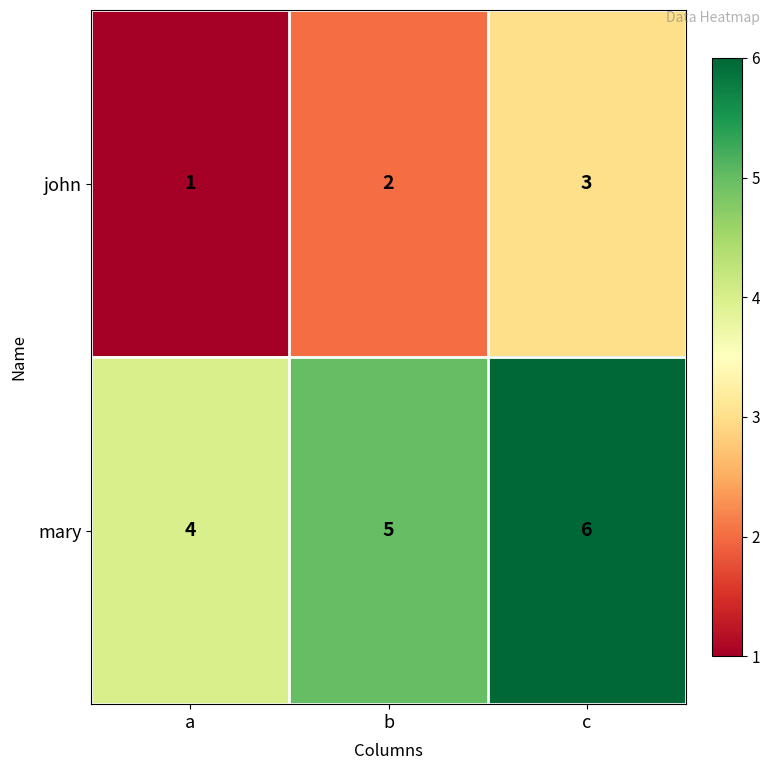

Reading left to right, what are all the values shown in this chart?

john: 1	2	3
mary: 4	5	6